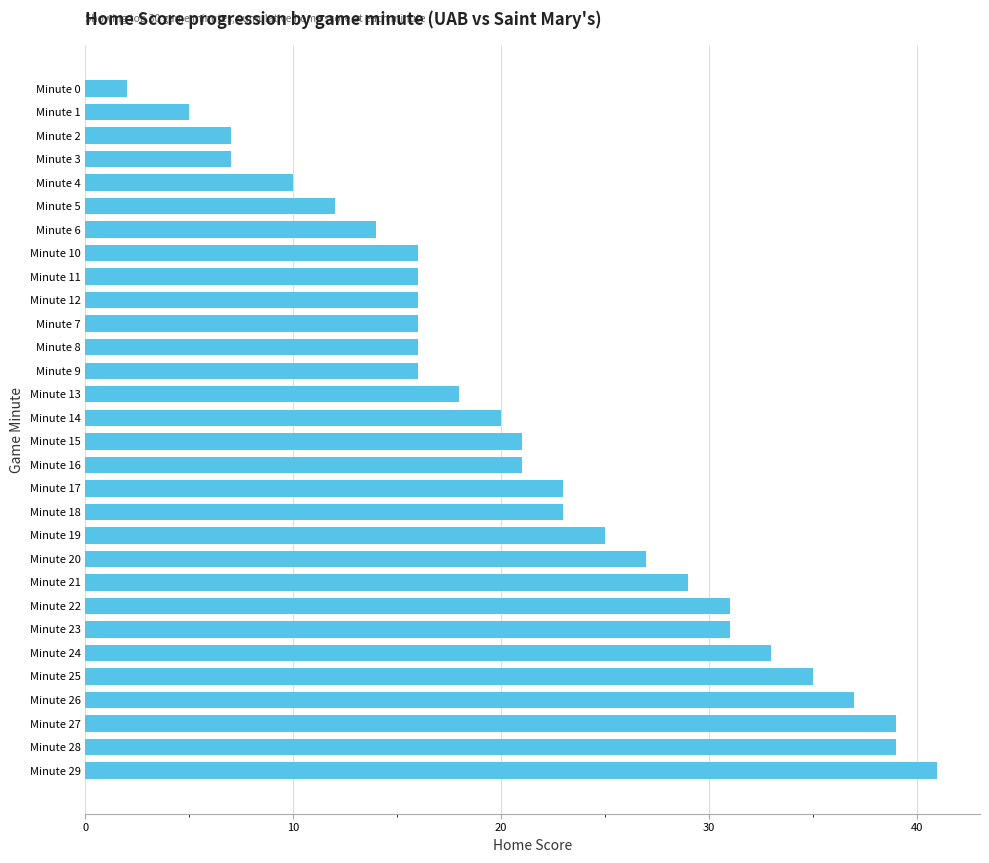

What is the change in value from Minute 26 to Minute 18?

-14